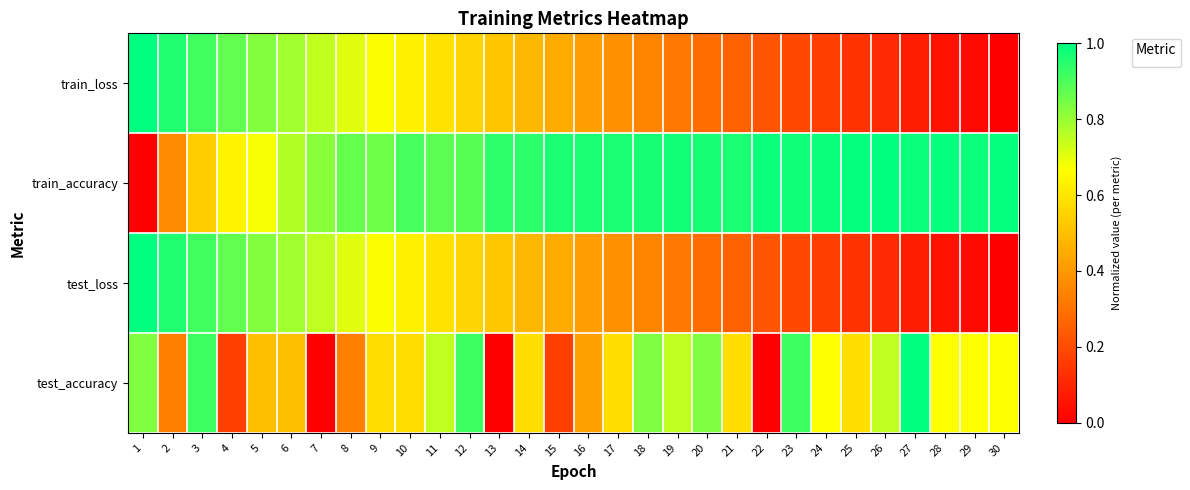

Count the number of categories in the chart.

30